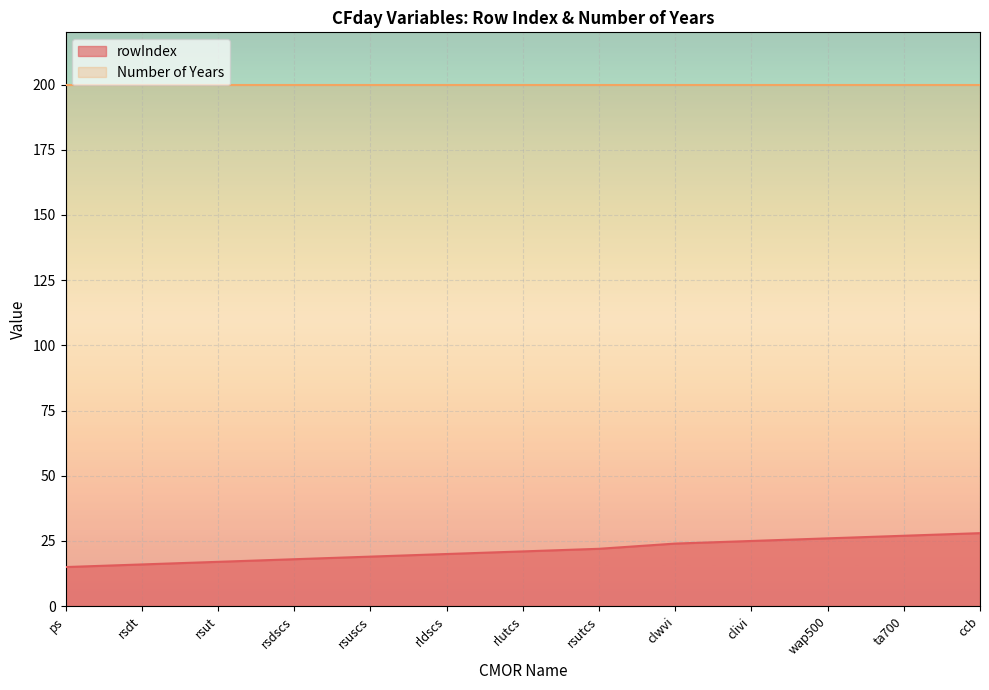

List the labels in order of value, largest first.

ccb, ta700, wap500, clivi, clwvi, rsutcs, rlutcs, rldscs, rsuscs, rsdscs, rsut, rsdt, ps